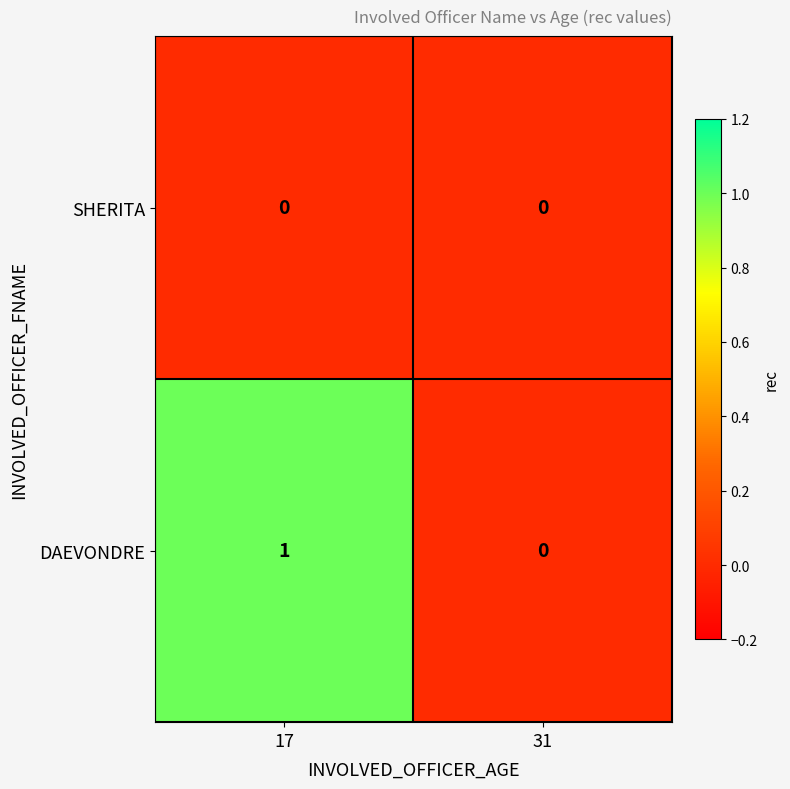

At which category does the chart reach its peak across all series?

17